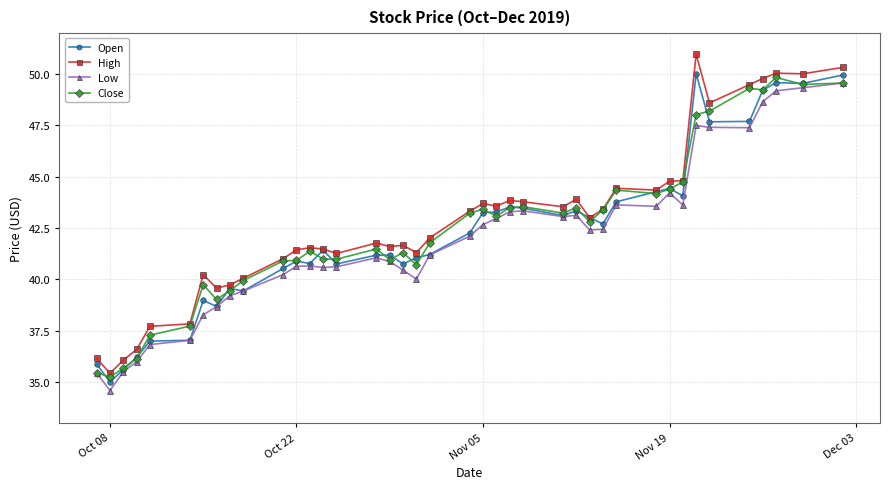

What is the value of the Open point at the 27th from the left?

43.3